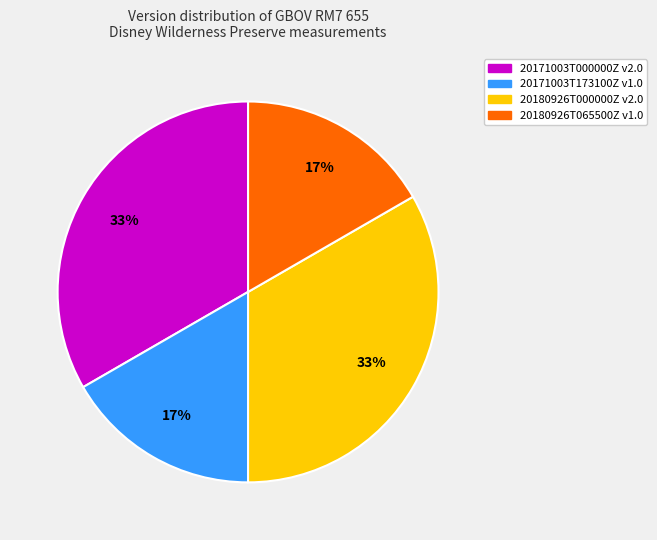

Count the number of slices in the pie.

4